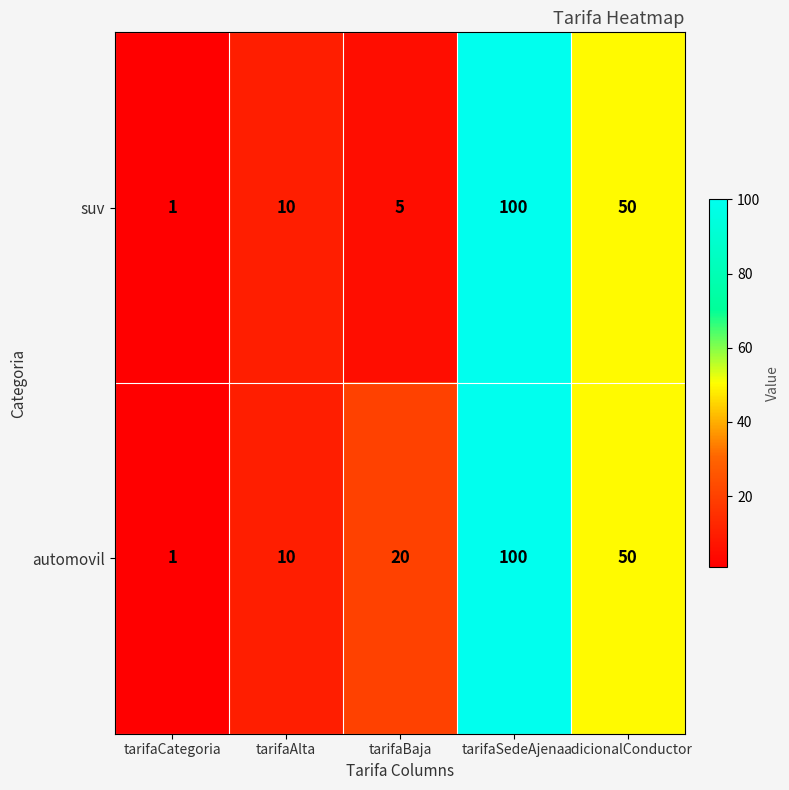

How many data points does each series have?

5